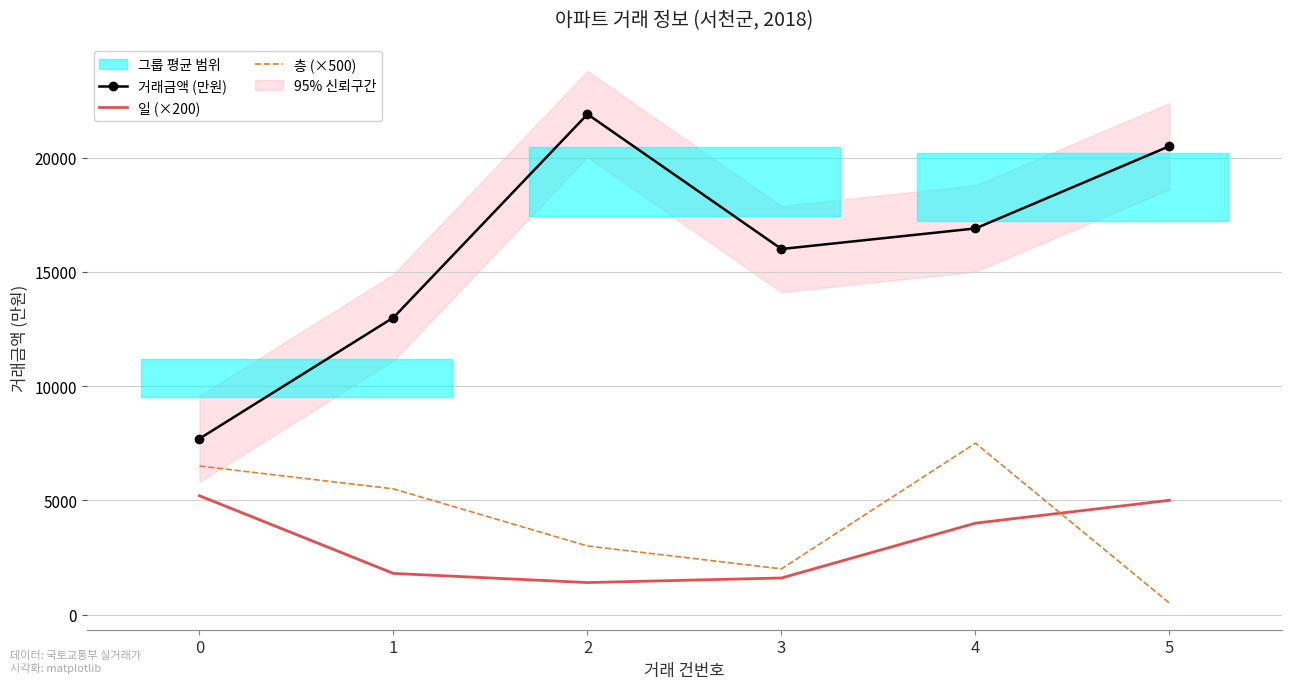

What is the greatest value displayed?

21900